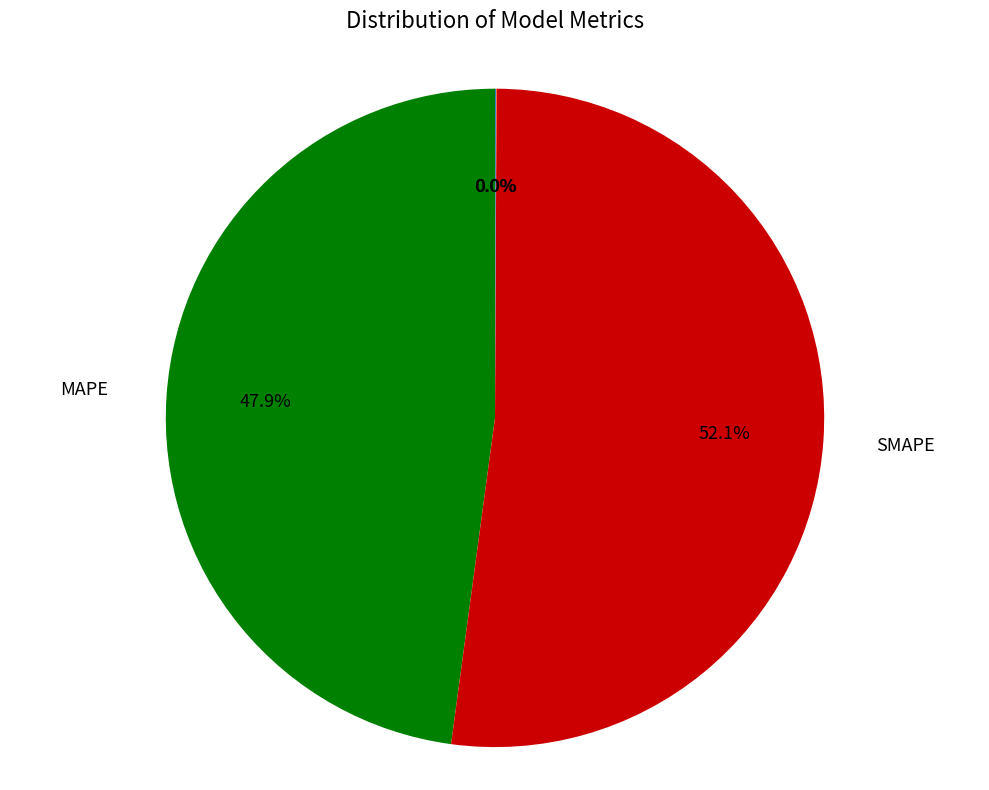

Which category has the biggest portion of the pie?

SMAPE